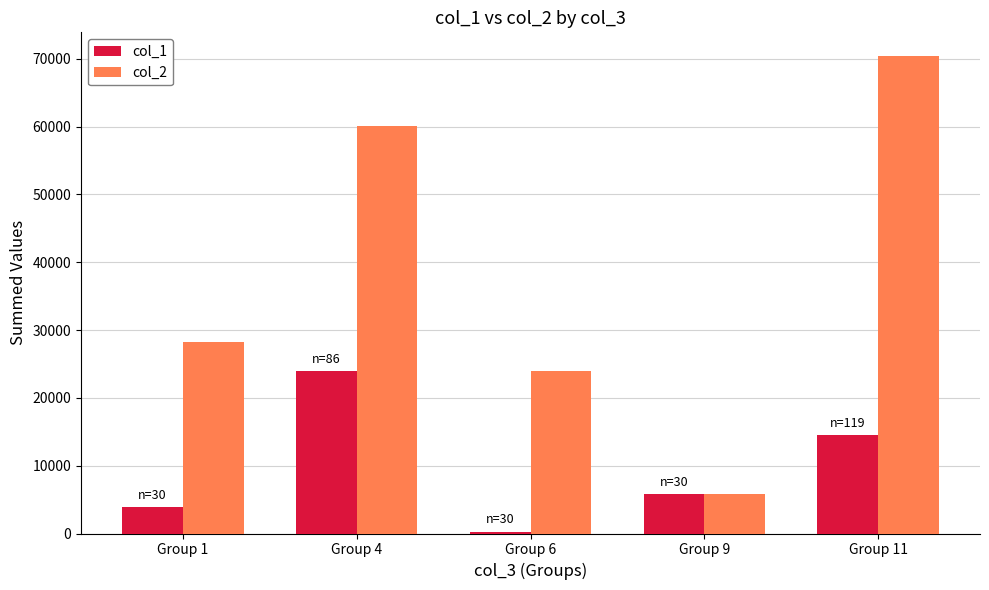

What is the average value of the col_2 series?

37693